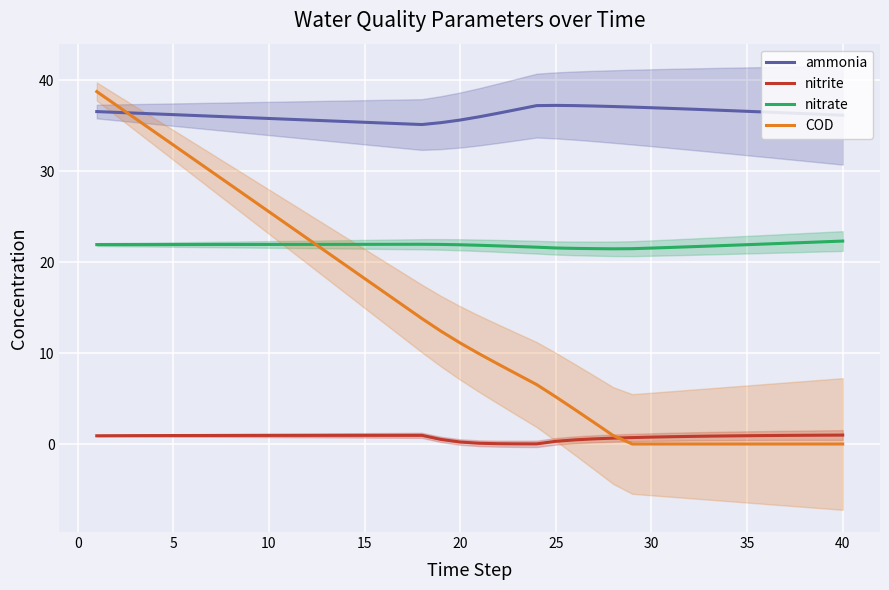

True or false: ammonia has a value of 57.5 at 25.

False